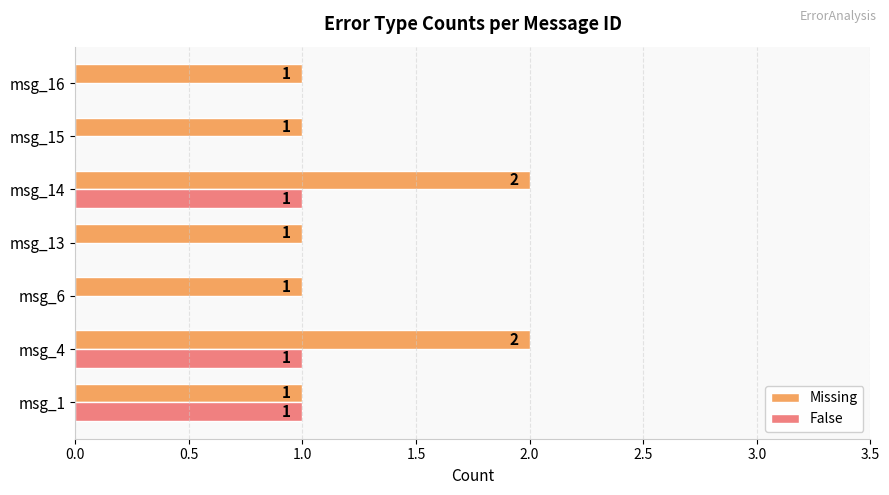

Is the value of False at msg_15 greater than the value of Missing at msg_14?

No